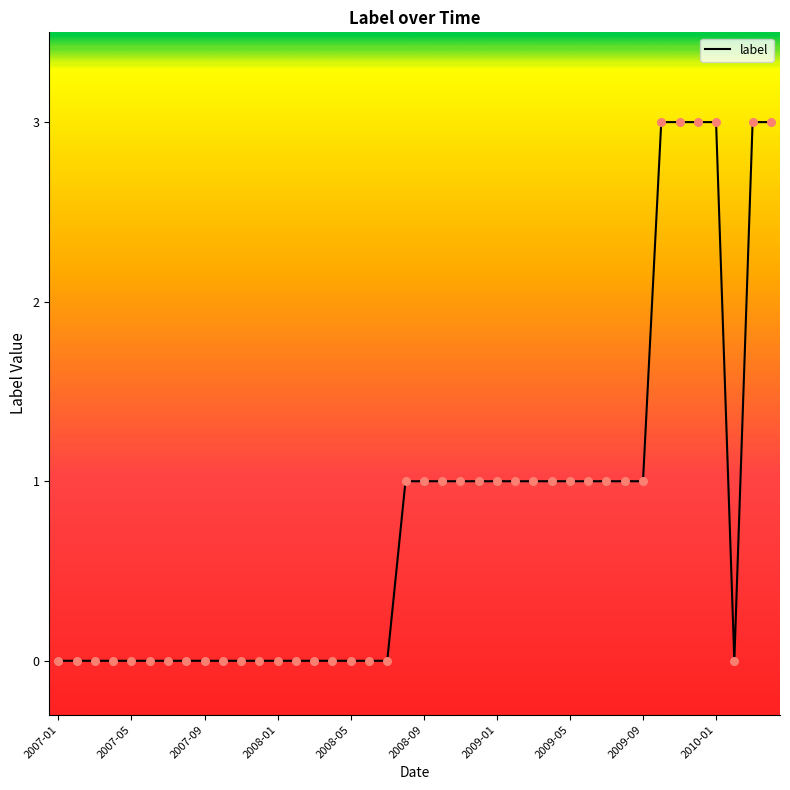

What is the difference between the maximum and minimum values?

3